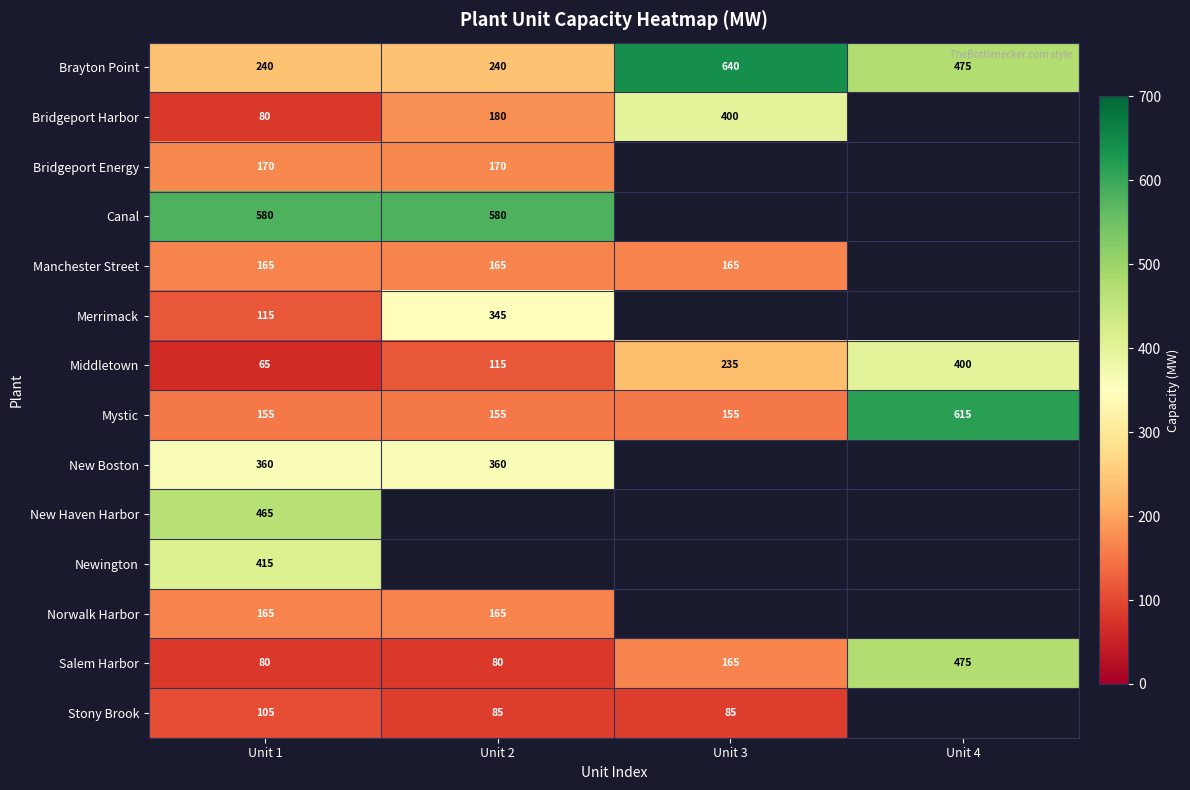

What is the difference between the maximum and minimum values in the Salem Harbor series?

395